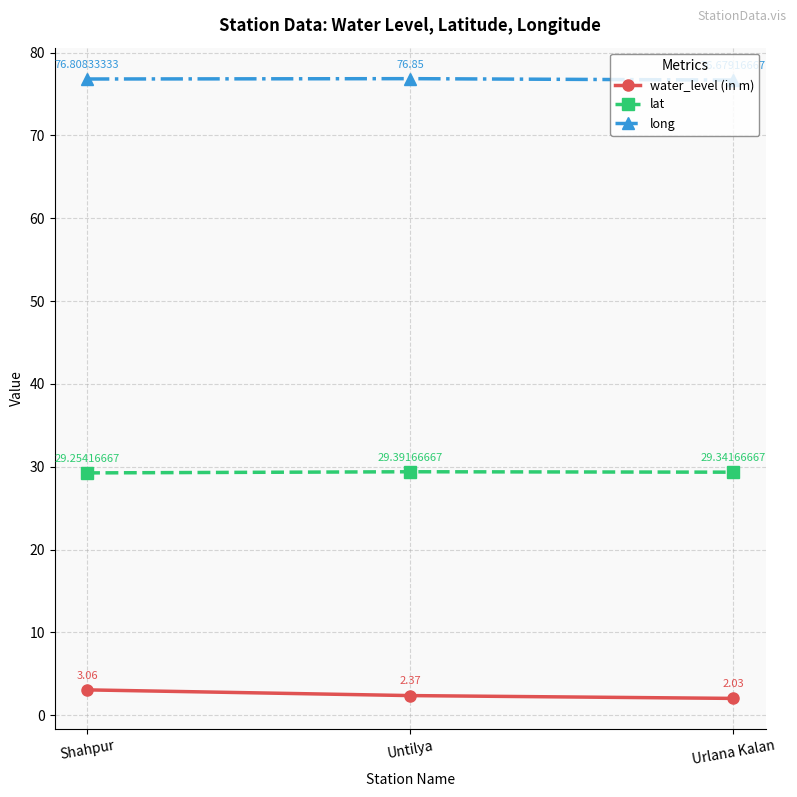

What is the approximate value of lat at Urlana Kalan?

29.3